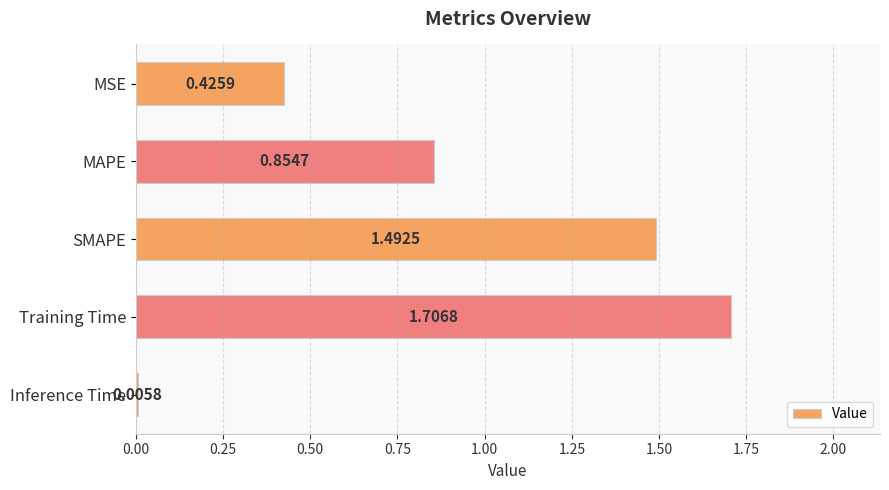

What is the maximum value shown in the chart?

1.7